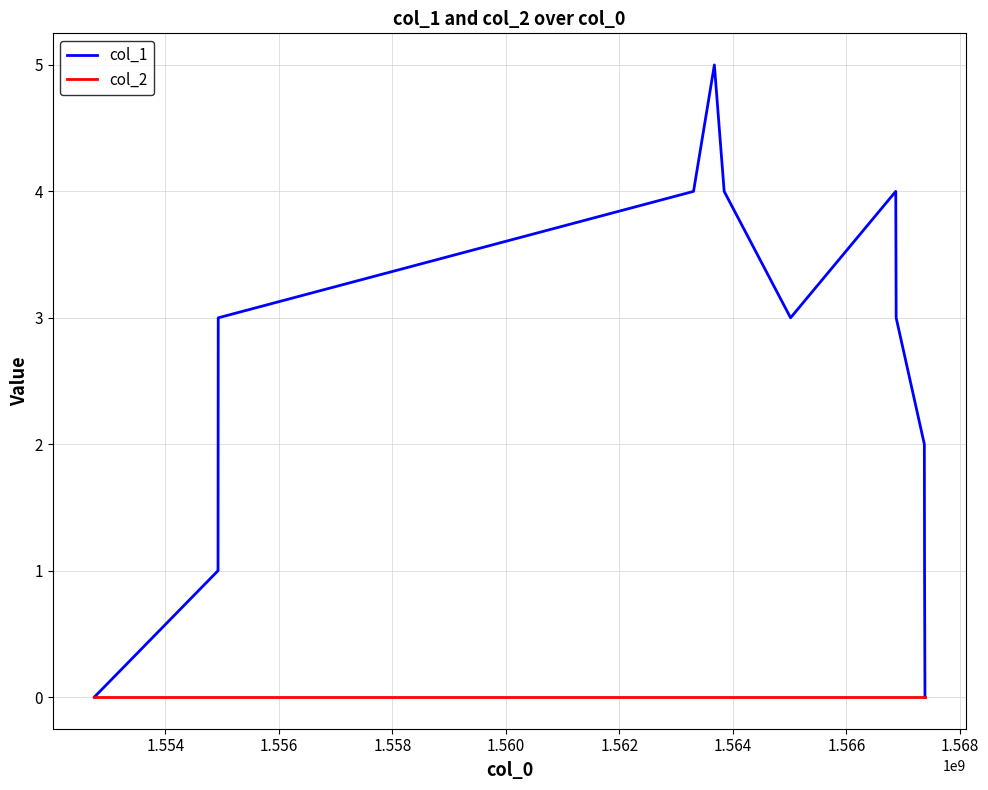

What are all the series names shown in the legend?

col_1, col_2